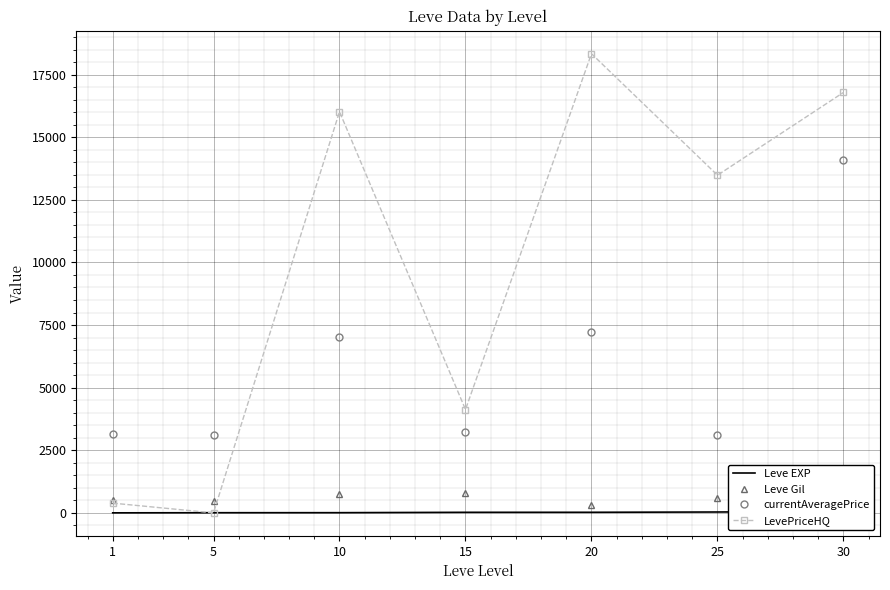

Which series has the widest spread of values?

LevePriceHQ